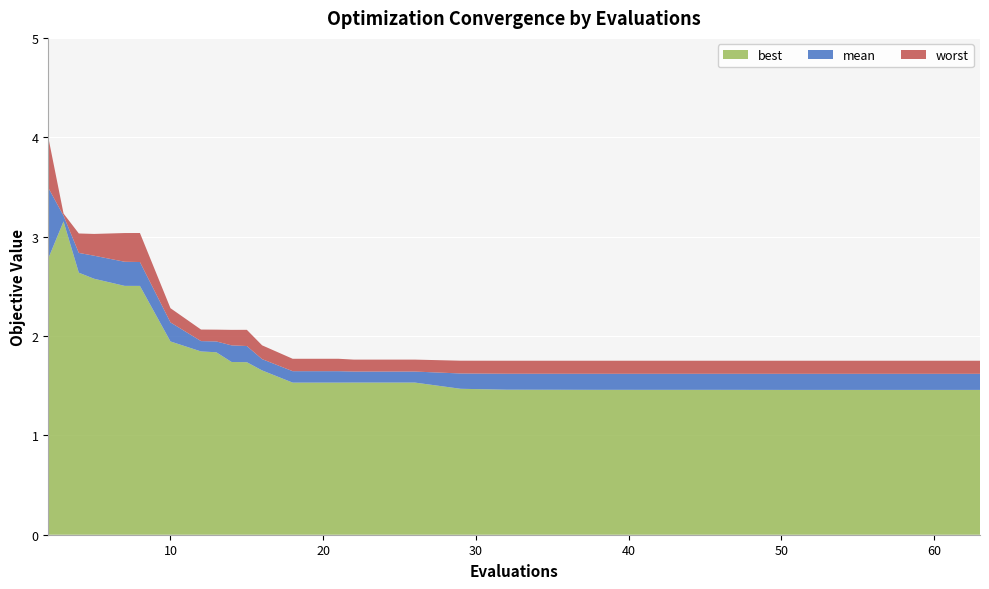

Reading right to left, what are all the values shown in this chart?

mean: 63=1.6	62=1.6	60=1.6	59=1.6	58=1.6	55=1.6	54=1.6	53=1.6	50=1.6	49=1.6	48=1.6	47=1.6	45=1.6	43=1.6	41=1.6	39=1.6	38=1.6	37=1.6	35=1.6	34=1.6	33=1.6	32=1.6	29=1.6	26=1.6	25=1.6	22=1.6	21=1.6	18=1.6	16=1.8	15=1.9	14=1.9	13=1.9	12=1.9	10=2.1	8=2.7	7=2.7	5=2.8	4=2.8	3=3.2	2=3.5
best: 63=1.5	62=1.5	60=1.5	59=1.5	58=1.5	55=1.5	54=1.5	53=1.5	50=1.5	49=1.5	48=1.5	47=1.5	45=1.5	43=1.5	41=1.5	39=1.5	38=1.5	37=1.5	35=1.5	34=1.5	33=1.5	32=1.5	29=1.5	26=1.5	25=1.5	22=1.5	21=1.5	18=1.5	16=1.7	15=1.7	14=1.7	13=1.8	12=1.8	10=1.9	8=2.5	7=2.5	5=2.6	4=2.6	3=3.2	2=2.8
worst: 63=1.8	62=1.8	60=1.8	59=1.8	58=1.8	55=1.8	54=1.8	53=1.8	50=1.8	49=1.8	48=1.8	47=1.8	45=1.8	43=1.8	41=1.8	39=1.8	38=1.8	37=1.8	35=1.8	34=1.8	33=1.8	32=1.8	29=1.8	26=1.8	25=1.8	22=1.8	21=1.8	18=1.8	16=1.9	15=2.1	14=2.1	13=2.1	12=2.1	10=2.3	8=3.0	7=3.0	5=3.0	4=3.0	3=3.2	2=4.0